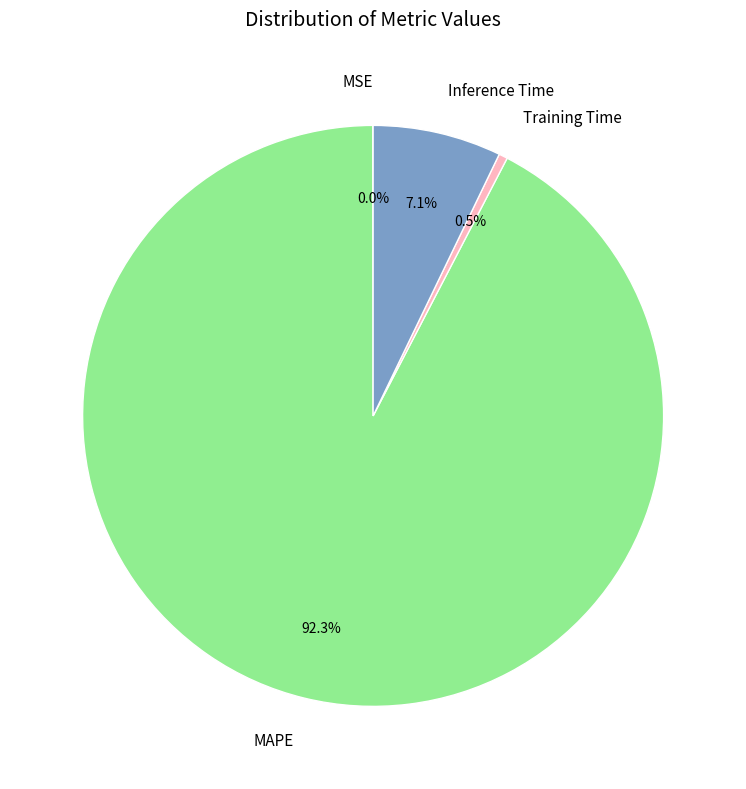

To the nearest percent, what portion does Inference Time represent?

7%